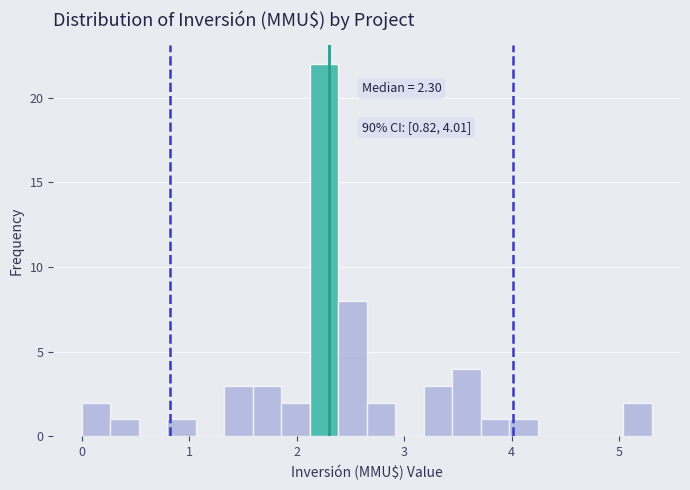

Around what value on the x-axis is the tallest bar? Give the approximate position of its centre, as read against the axis.

2.3